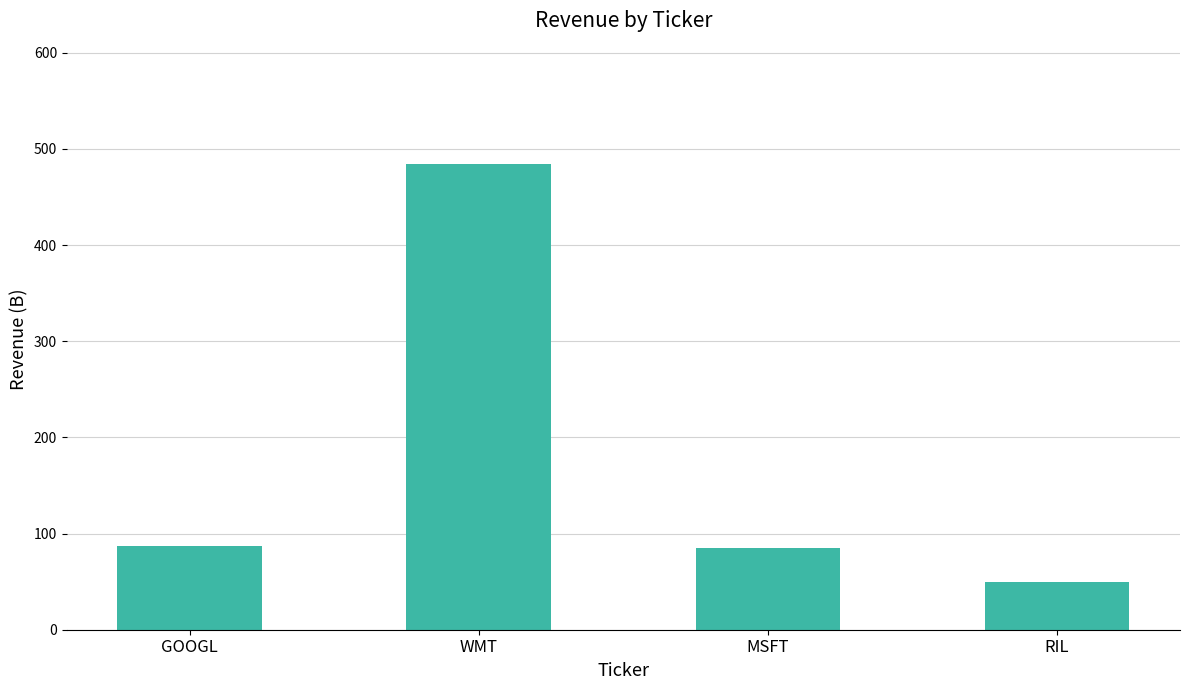

The value at GOOGL is 87. True or false?

True